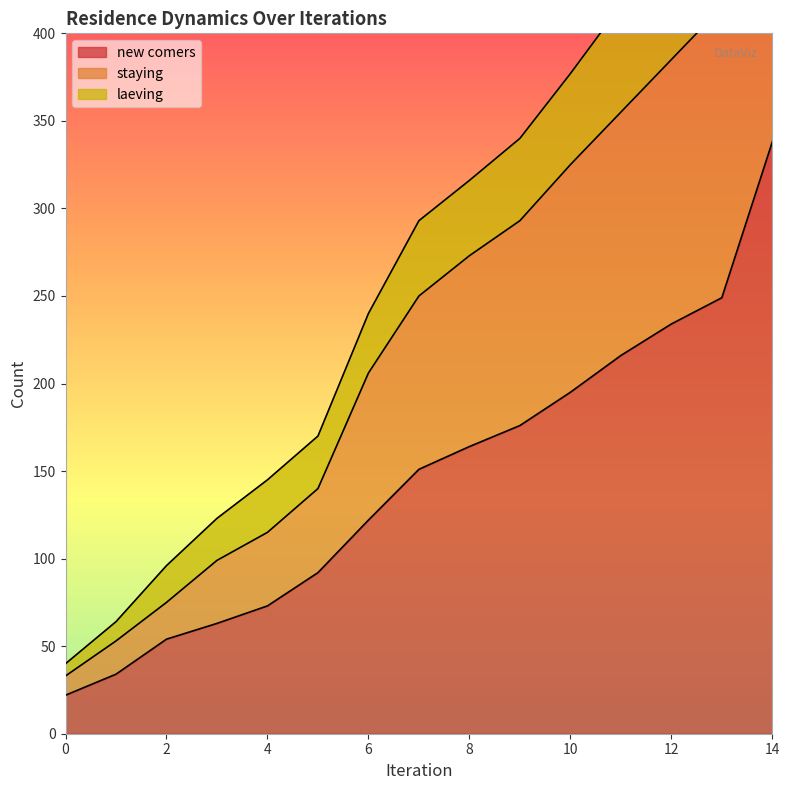

At how many categories does at least one series exceed 301?

7